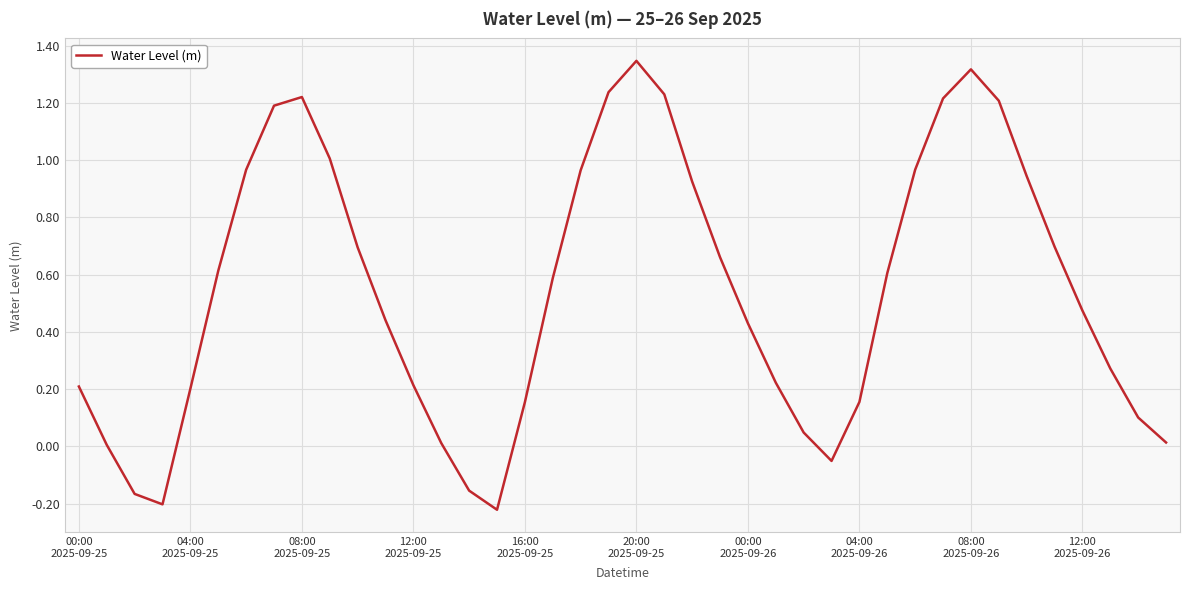

What is the difference between the maximum and minimum values?

1.6